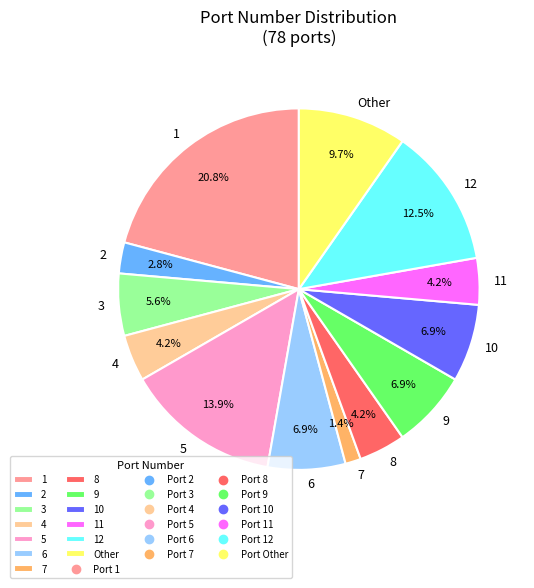

To the nearest percent, what portion does 7 represent?

1%